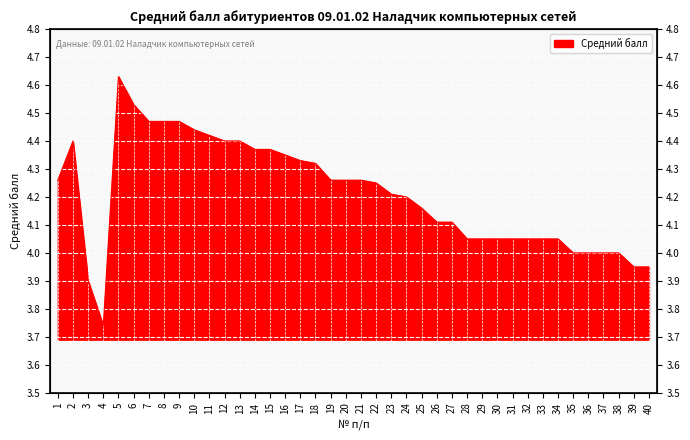

Reading left to right, transcribe all the data shown in this chart.

1=4.3	2=4.4	3=3.9	4=3.7	5=4.6	6=4.5	7=4.5	8=4.5	9=4.5	10=4.4	11=4.4	12=4.4	13=4.4	14=4.4	15=4.4	16=4.3	17=4.3	18=4.3	19=4.3	20=4.3	21=4.3	22=4.2	23=4.2	24=4.2	25=4.2	26=4.1	27=4.1	28=4.0	29=4.0	30=4.0	31=4.0	32=4.0	33=4.0	34=4.0	35=4.0	36=4.0	37=4.0	38=4.0	39=4.0	40=4.0